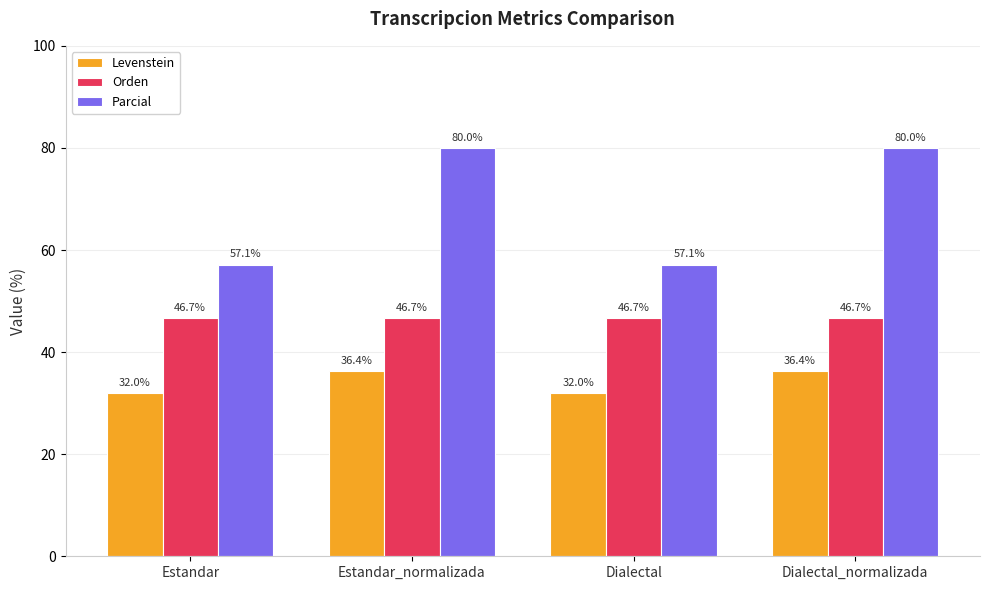

The value of Orden at Dialectal_normalizada is 81.5. True or false?

False